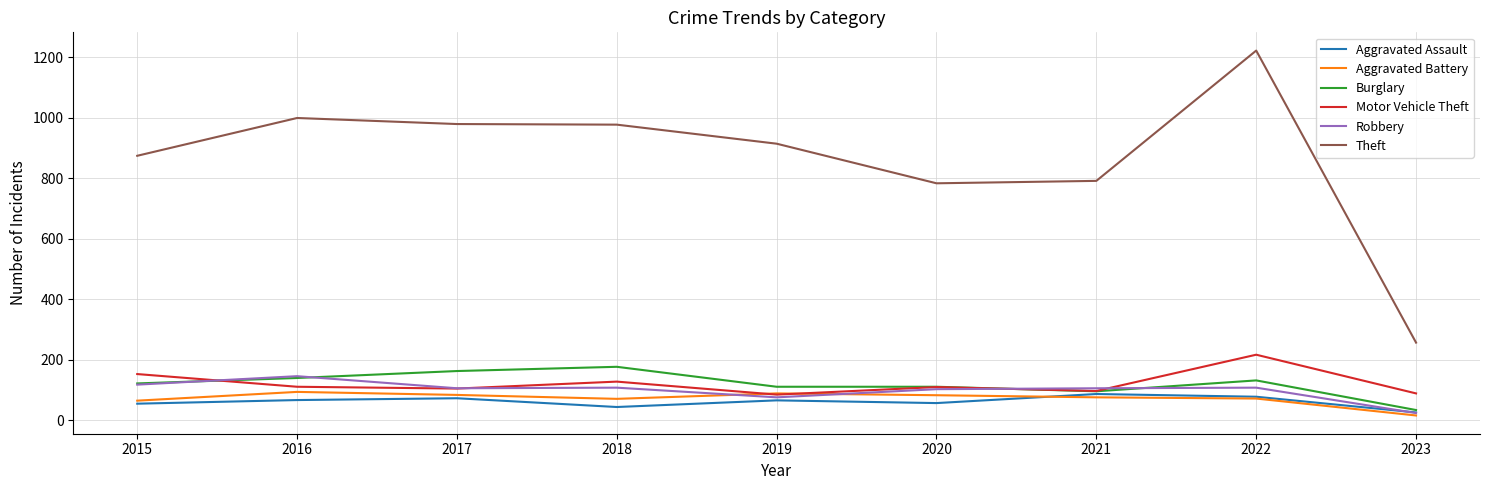

True or false: Theft and Robbery intersect in this chart.

False